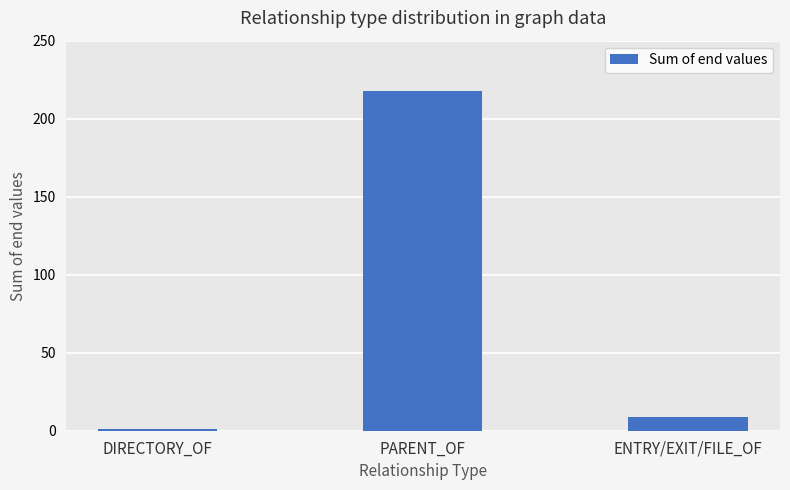

What position from the right is PARENT_OF?

2